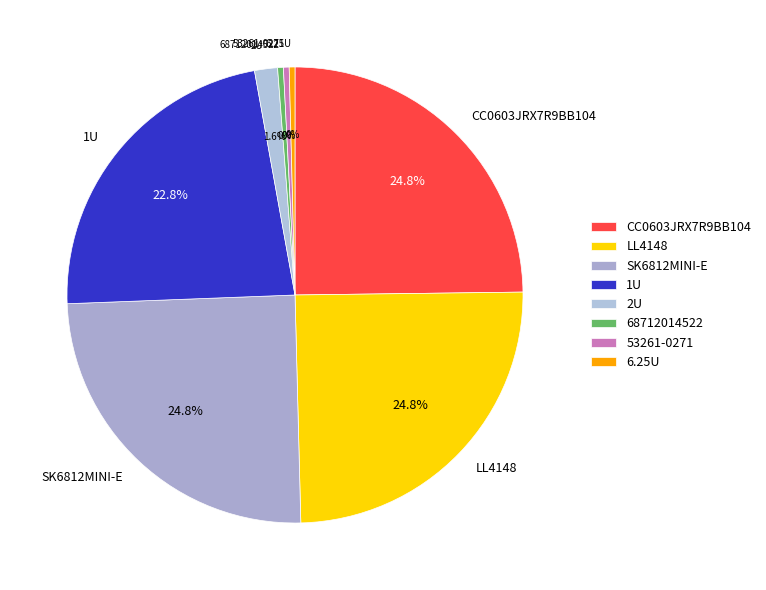

To the nearest percent, what portion does SK6812MINI-E represent?

25%